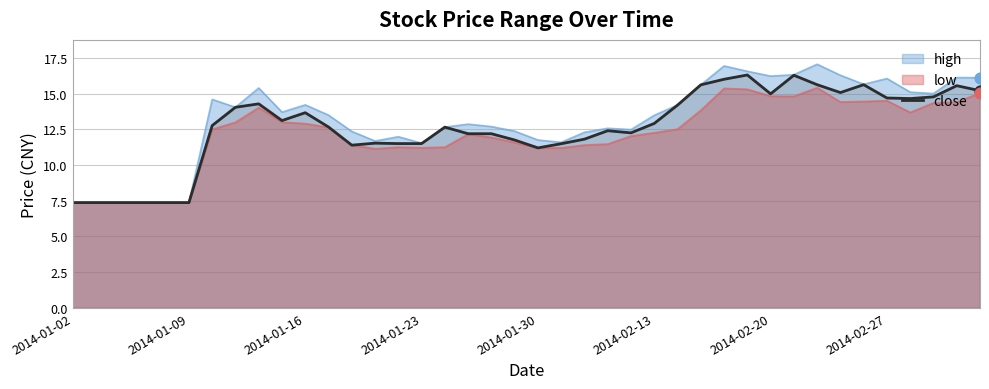

Which has a higher value, 19 or 16?

16